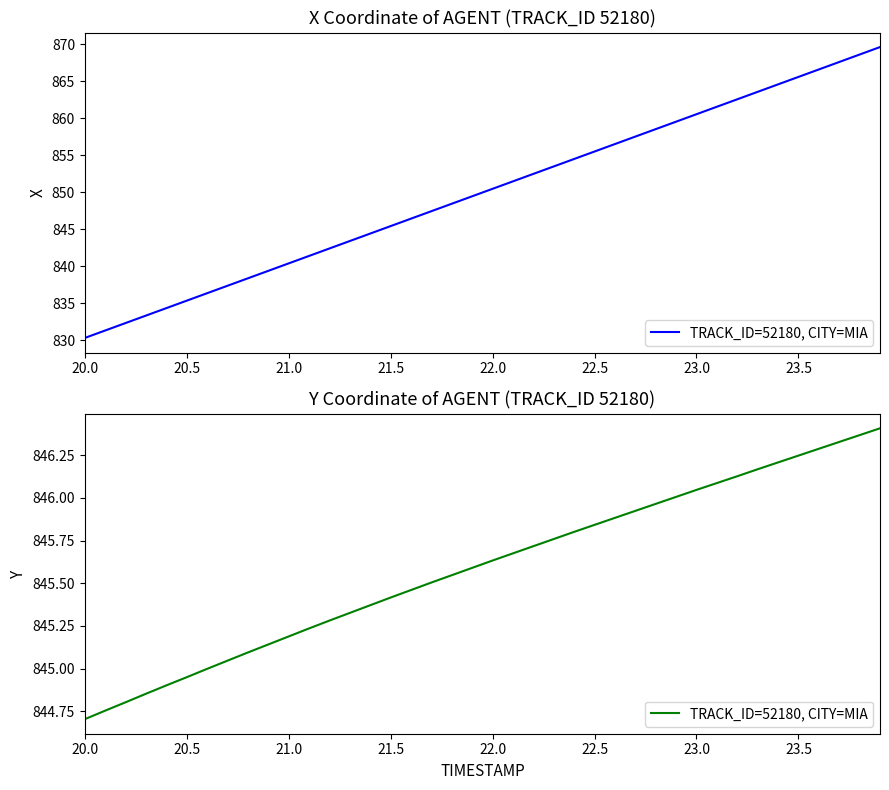

Does the chart display data point markers on the line(s)?

No